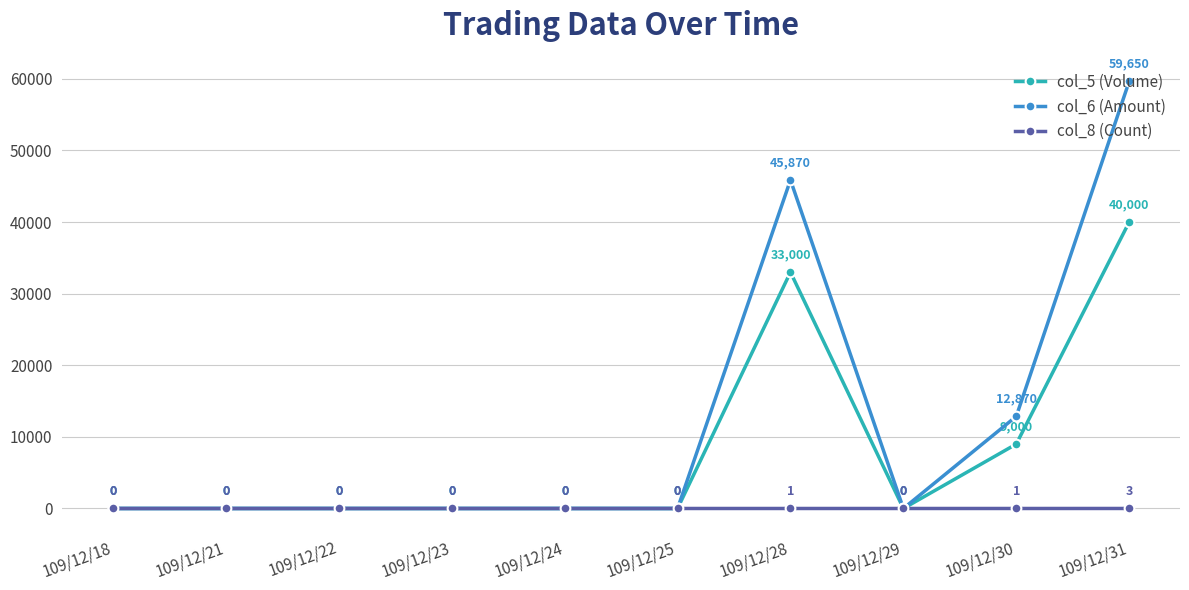

List the series in order of their peak value, lowest first.

col_8 (Count), col_5 (Volume), col_6 (Amount)